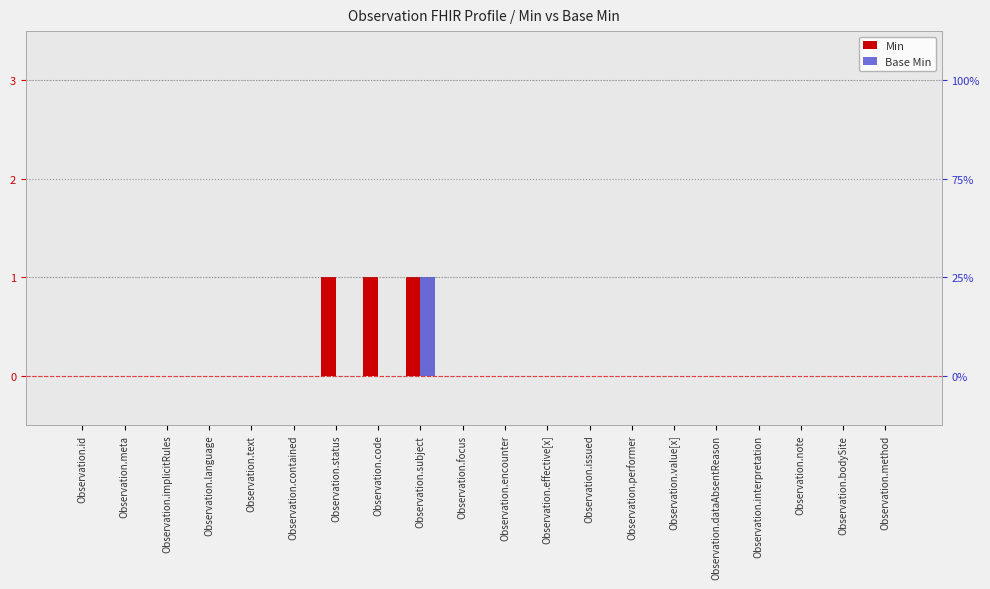

Count the number of data series in this chart.

2